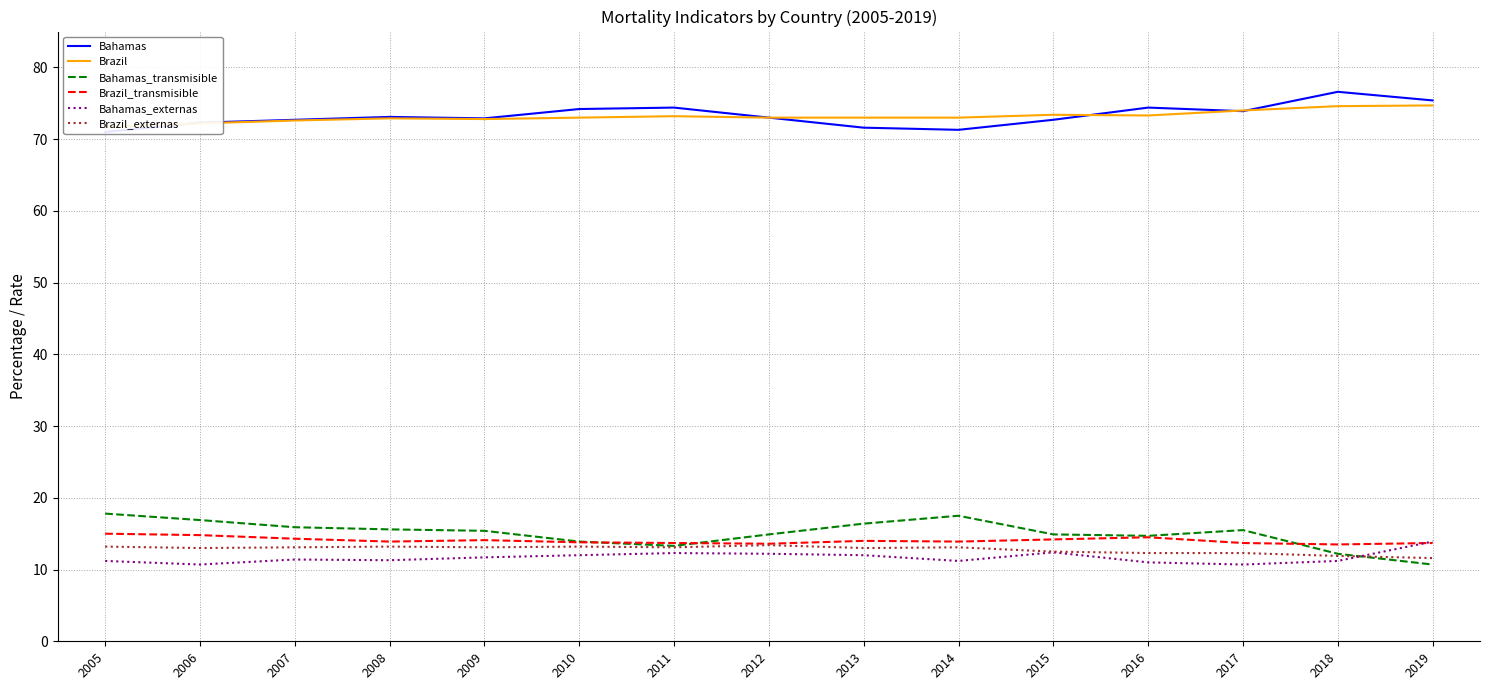

Which series has the widest spread of values?

Bahamas_transmisible